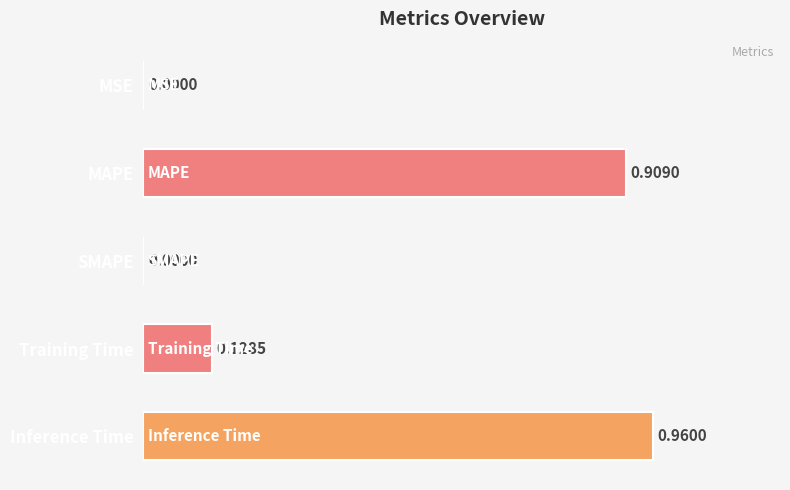

Which category has the highest value across all series?

Inference Time